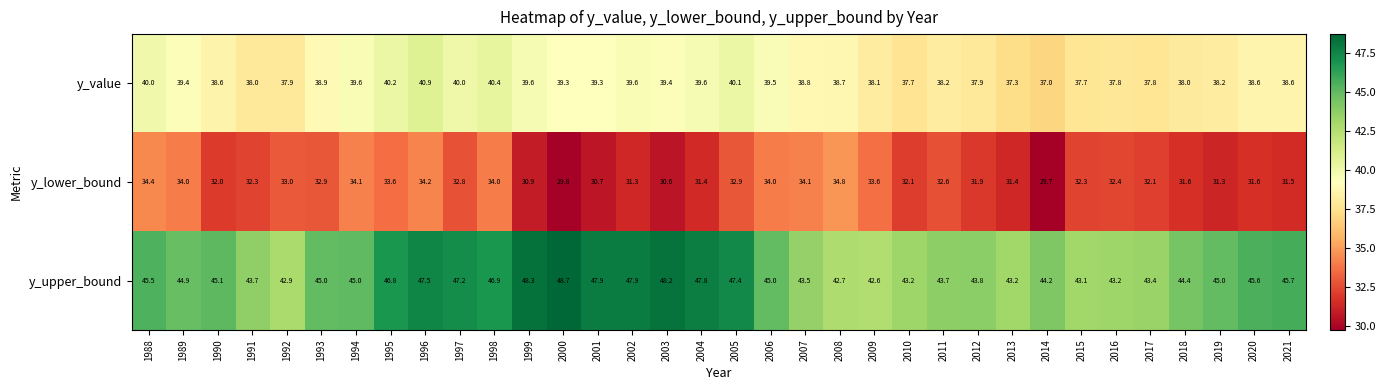

At how many categories does at least one series exceed 48?

3